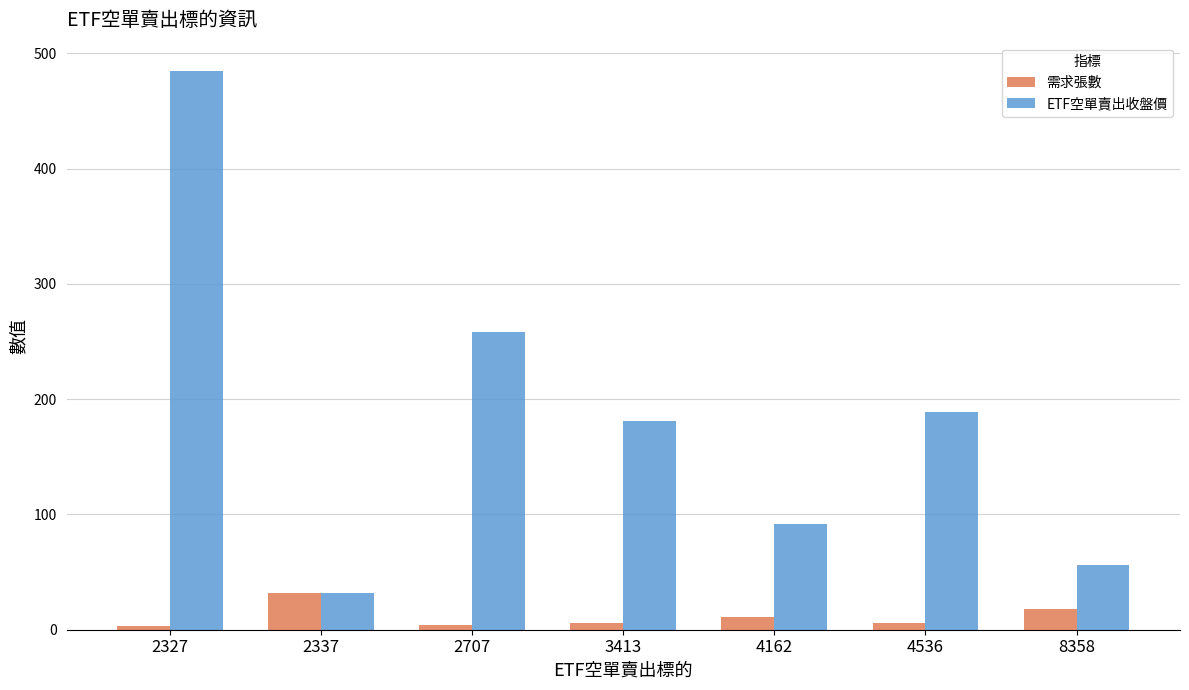

List the labels in order of ETF空單賣出收盤價 value, largest first.

2327, 2707, 4536, 3413, 4162, 8358, 2337